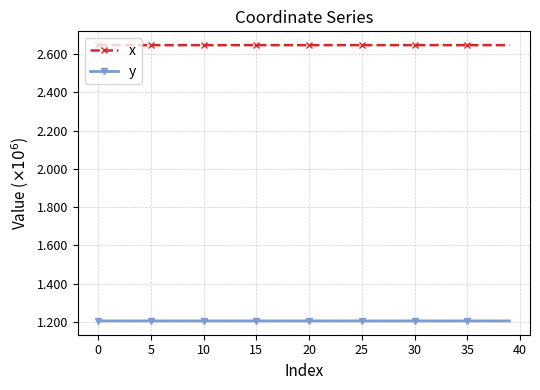

Count the number of data series in this chart.

2